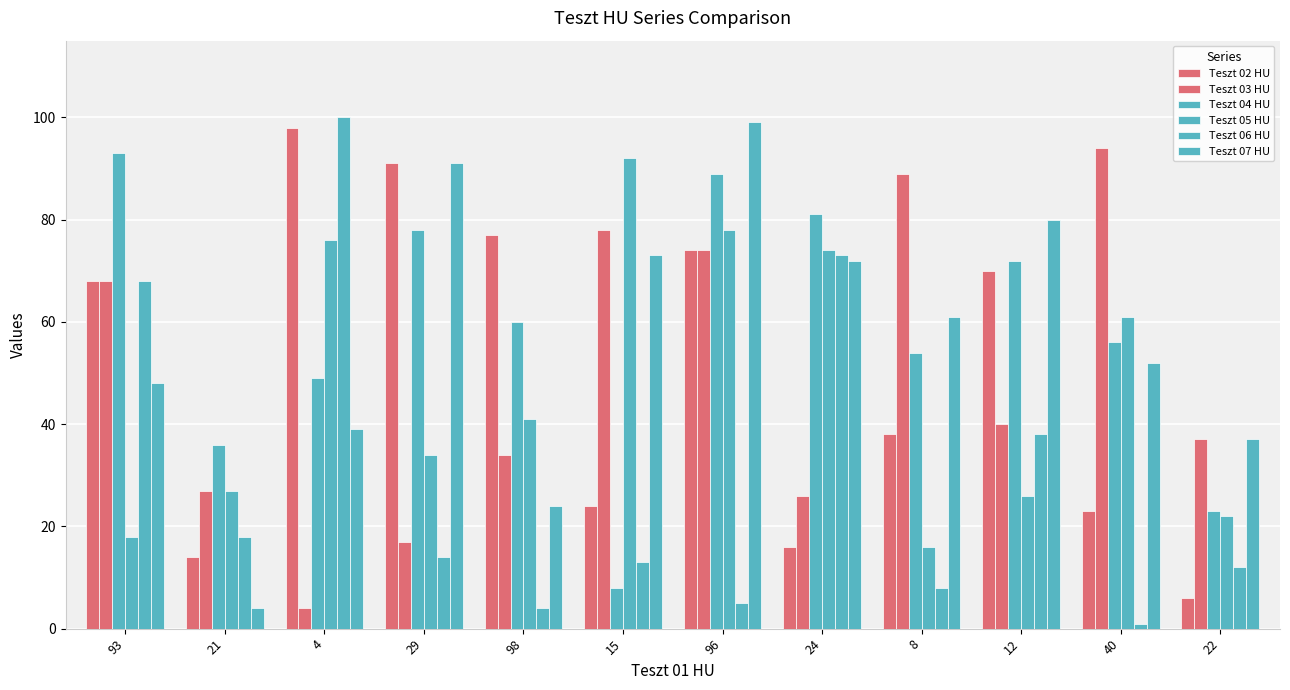

At which category does the chart reach its minimum across all series?

40